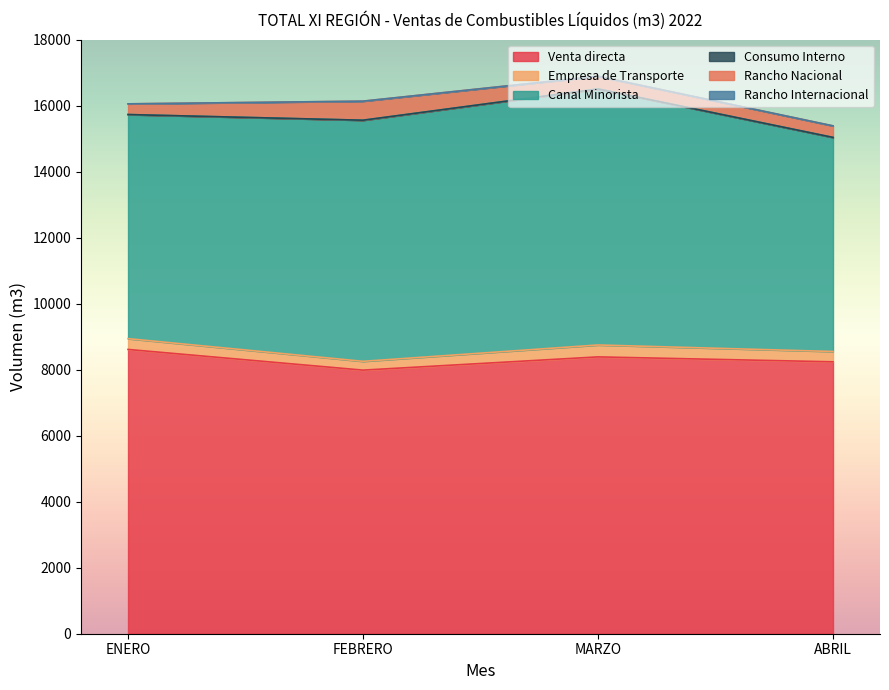

True or false: Rancho Internacional and Empresa de Transporte cross at least once.

False